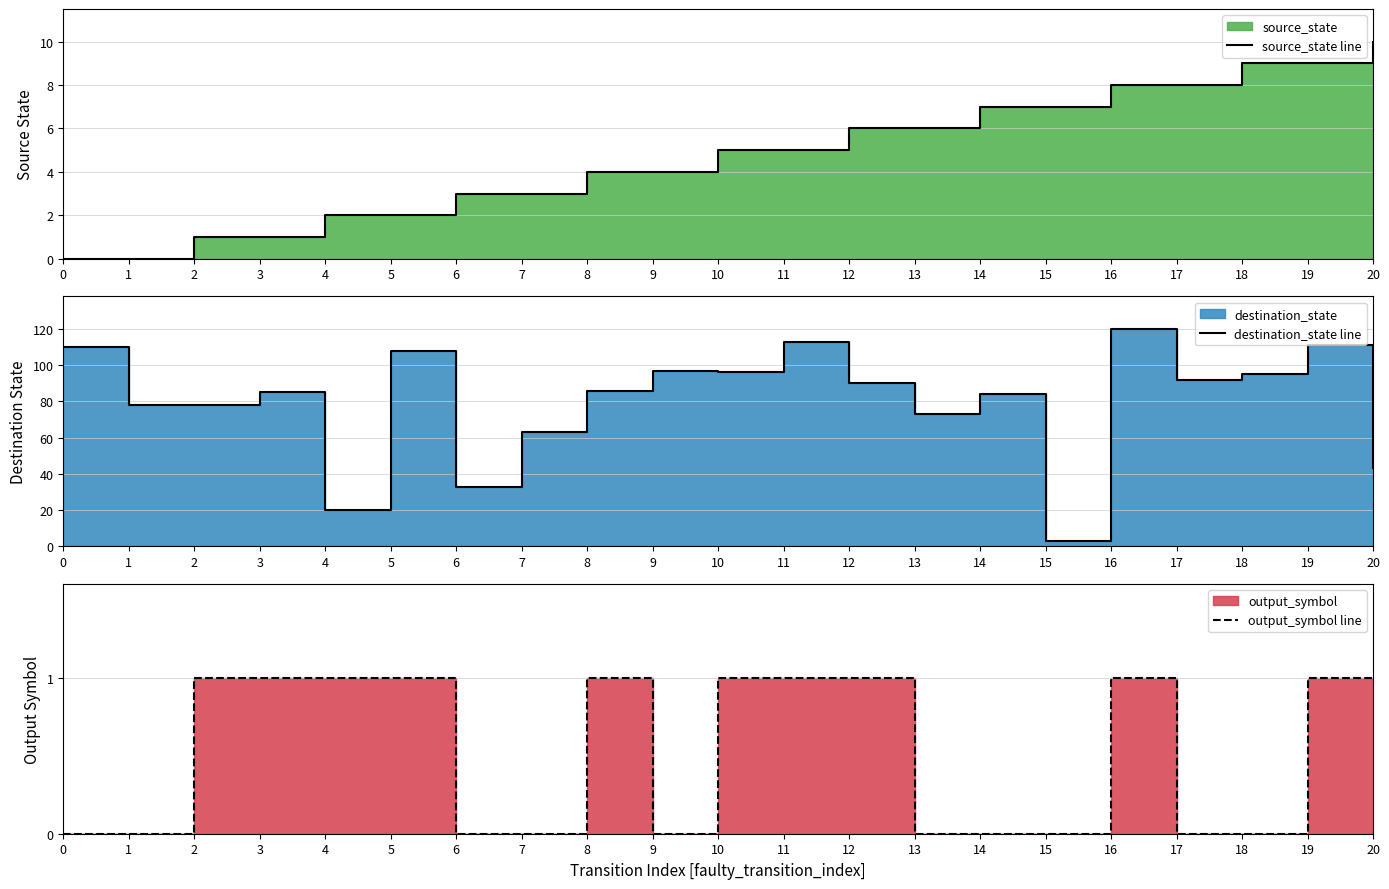

True or false: output_symbol line and destination_state line intersect in this chart.

False